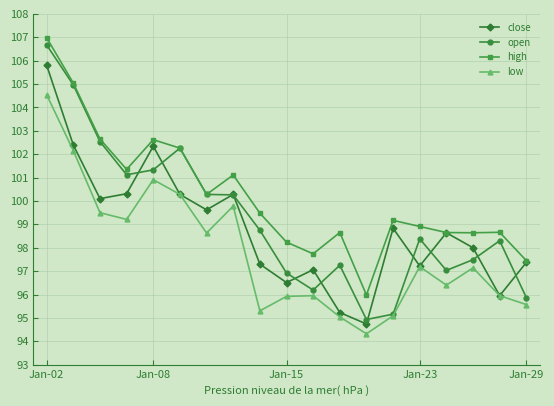

At how many categories does at least one series exceed 102?

5